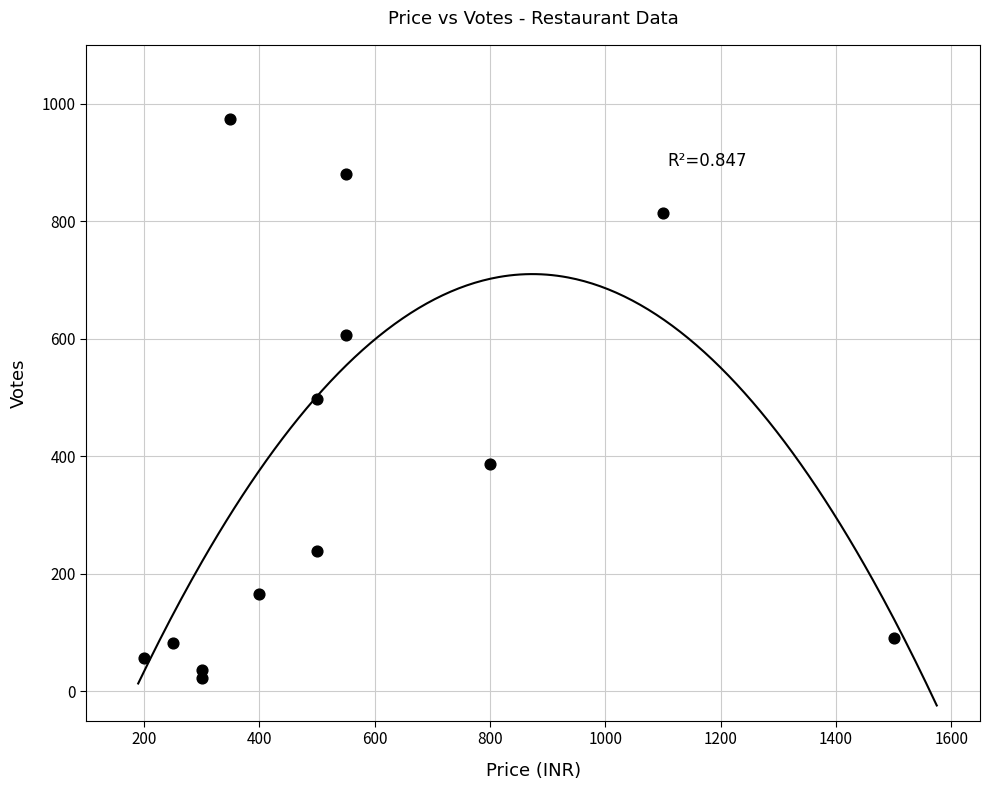

What is the range of X values (max minus min)?

1300